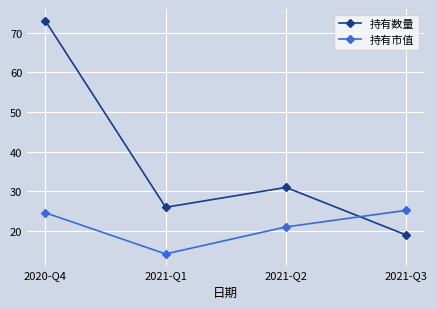

At which category is the sum across all series the highest?

2020-Q4